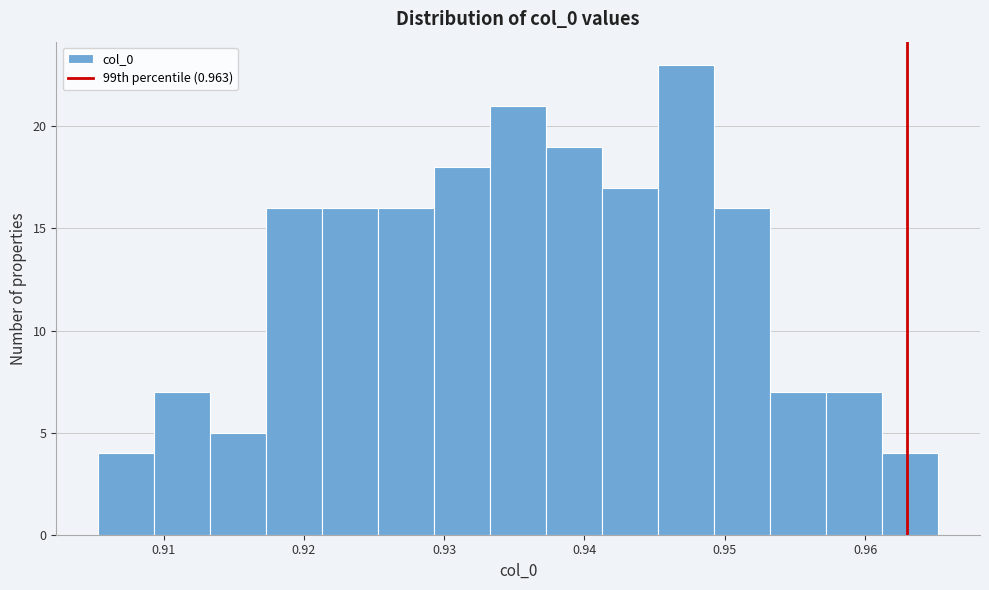

Around what value on the x-axis is the tallest bar? Give the approximate position of its centre, as read against the axis.

0.947